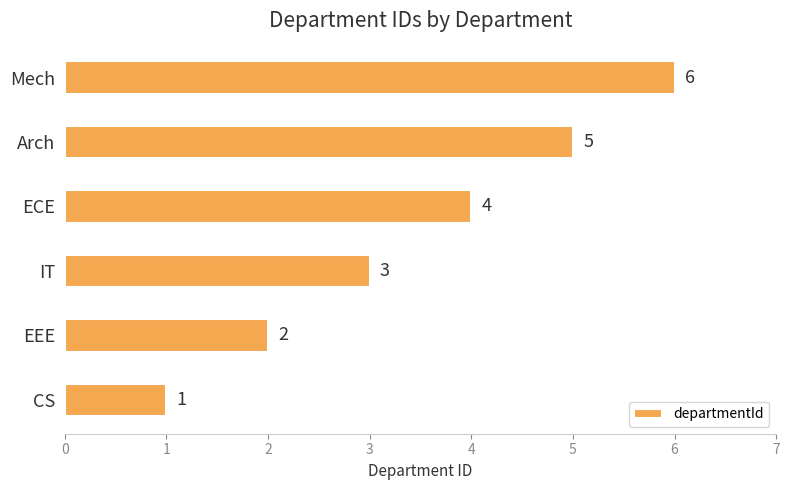

The chart shows a value of 1 at IT. True or false?

False